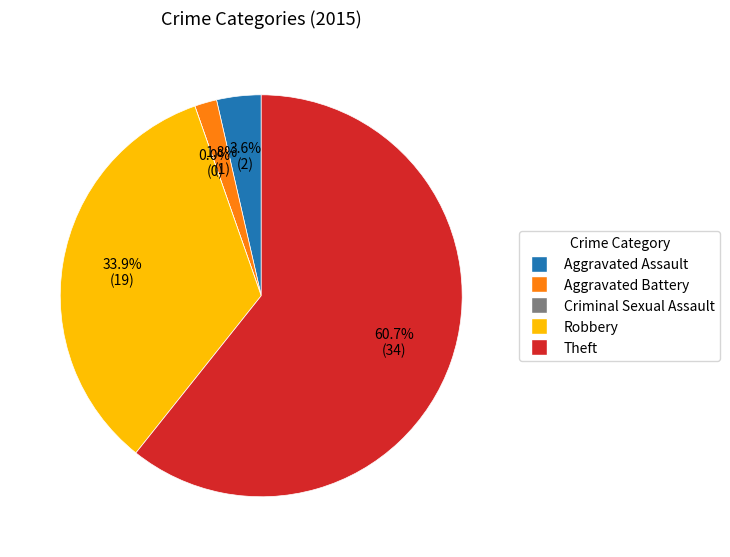

Is there any slice that represents more than half of the pie?

Yes